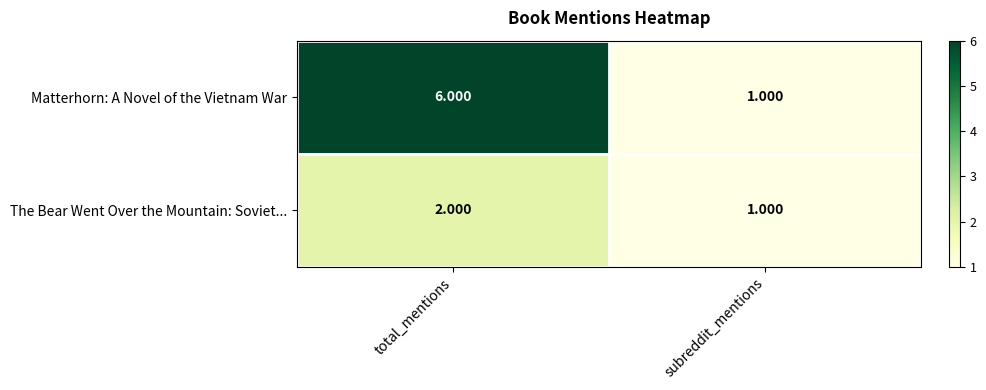

Rank the categories by The Bear Went Over the Mountain: Soviet... value from lowest to highest.

subreddit_mentions, total_mentions